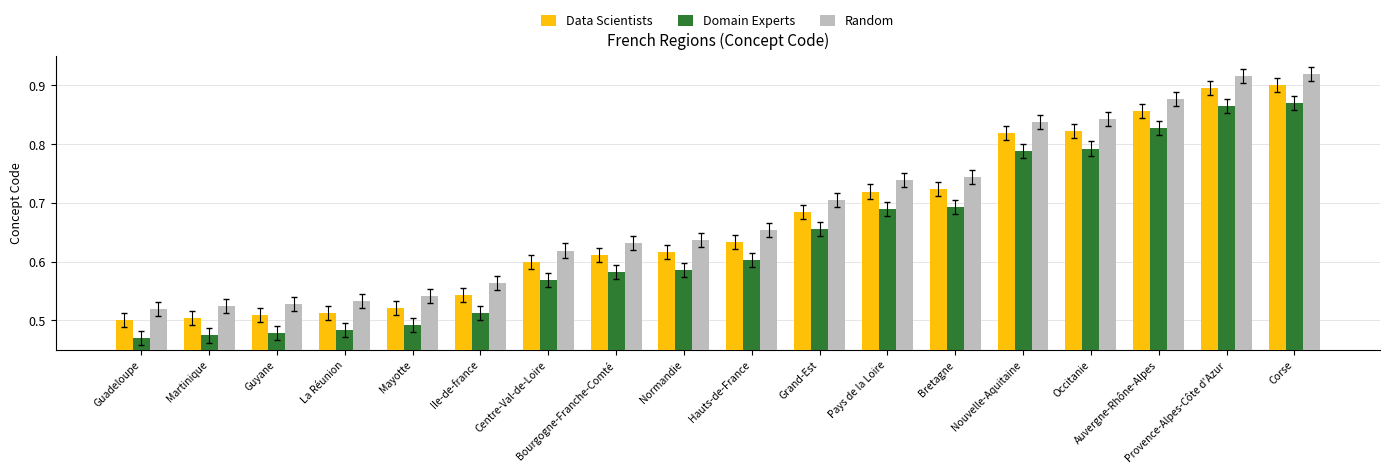

What is the difference between the Data Scientists values at Pays de la Loire and Guadeloupe?

0.2